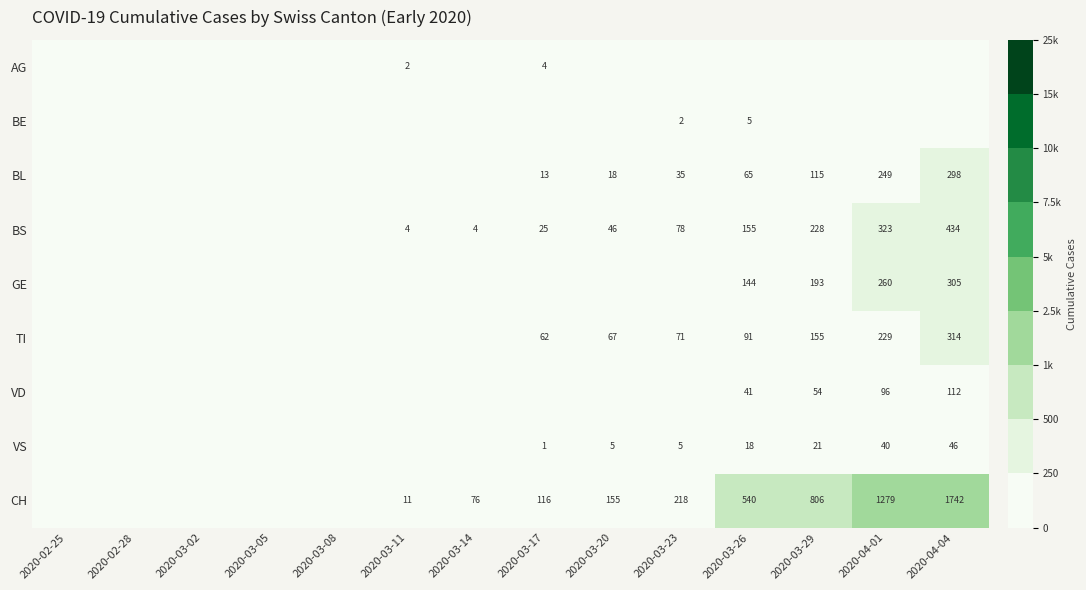

Is it true that VD equals 96 at 2020-04-01?

True